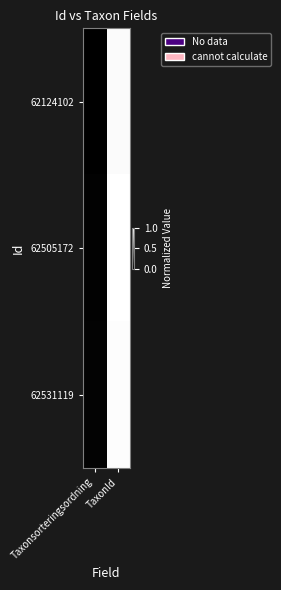

Count the number of data series in this chart.

3